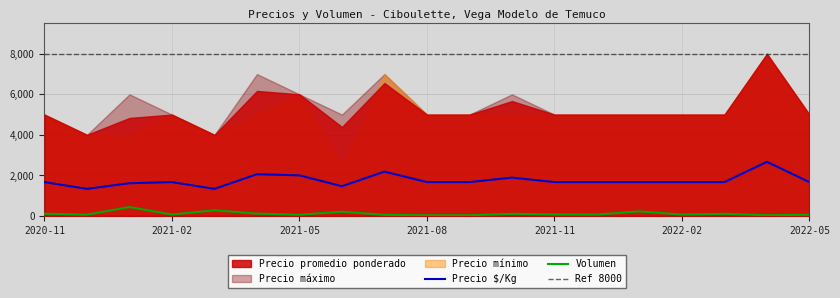

Reading right to left, extract all data points from this chart.

Precio promedio ponderado: 2022-05=5000	2022-04=8000	2022-03=5000	2022-02=5000	2022-01=5000	2021-12=5000	2021-11=5000	2021-10=5667	2021-09=5000	2021-08=5000	2021-07=6556	2021-06=4389	2021-05=6000	2021-04=6167	2021-03=4000	2021-02=5000	2021-01=4833	2020-12=4000	2020-11=5000
Precio $/Kg: 2022-05=1667	2022-04=2667	2022-03=1667	2022-02=1667	2022-01=1667	2021-12=1667	2021-11=1667	2021-10=1889	2021-09=1667	2021-08=1667	2021-07=2185	2021-06=1463	2021-05=2000	2021-04=2056	2021-03=1333	2021-02=1667	2021-01=1611	2020-12=1333	2020-11=1667
Volumen: 2022-05=55	2022-04=30	2022-03=100	2022-02=65	2022-01=220	2021-12=65	2021-11=70	2021-10=100	2021-09=30	2021-08=30	2021-07=50	2021-06=205	2021-05=55	2021-04=110	2021-03=275	2021-02=65	2021-01=435	2020-12=60	2020-11=105
Precio mínimo: 2022-05=5000	2022-04=8000	2022-03=5000	2022-02=5000	2022-01=5000	2021-12=5000	2021-11=5000	2021-10=5000	2021-09=5000	2021-08=5000	2021-07=7000	2021-06=2500	2021-05=6000	2021-04=5000	2021-03=4000	2021-02=5000	2021-01=4000	2020-12=4000	2020-11=5000
Precio máximo: 2022-05=5000	2022-04=8000	2022-03=5000	2022-02=5000	2022-01=5000	2021-12=5000	2021-11=5000	2021-10=6000	2021-09=5000	2021-08=5000	2021-07=7000	2021-06=5000	2021-05=6000	2021-04=7000	2021-03=4000	2021-02=5000	2021-01=6000	2020-12=4000	2020-11=5000